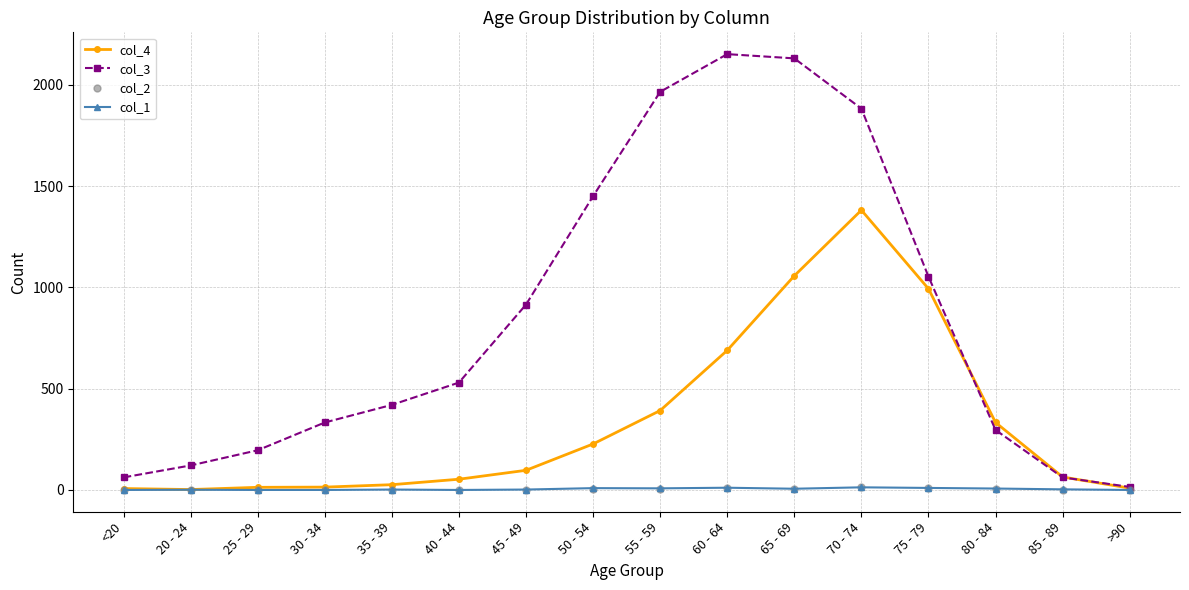

What is the difference between the maximum and minimum values in the col_2 series?

14